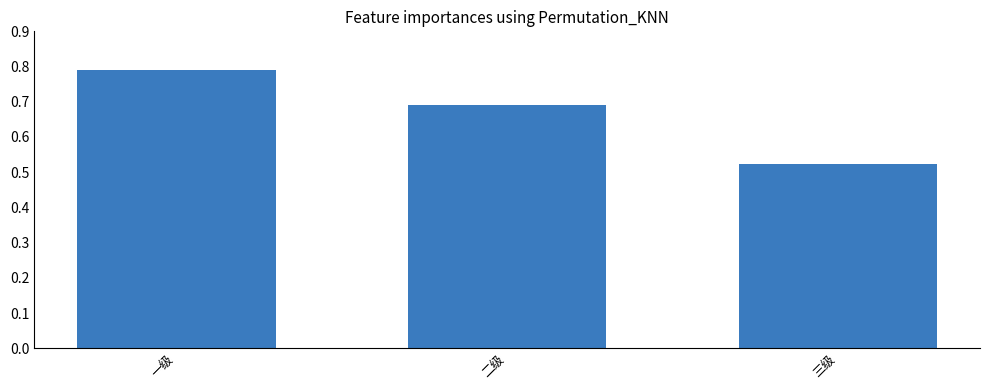

What is the label of the 3rd bar from the right?

一级